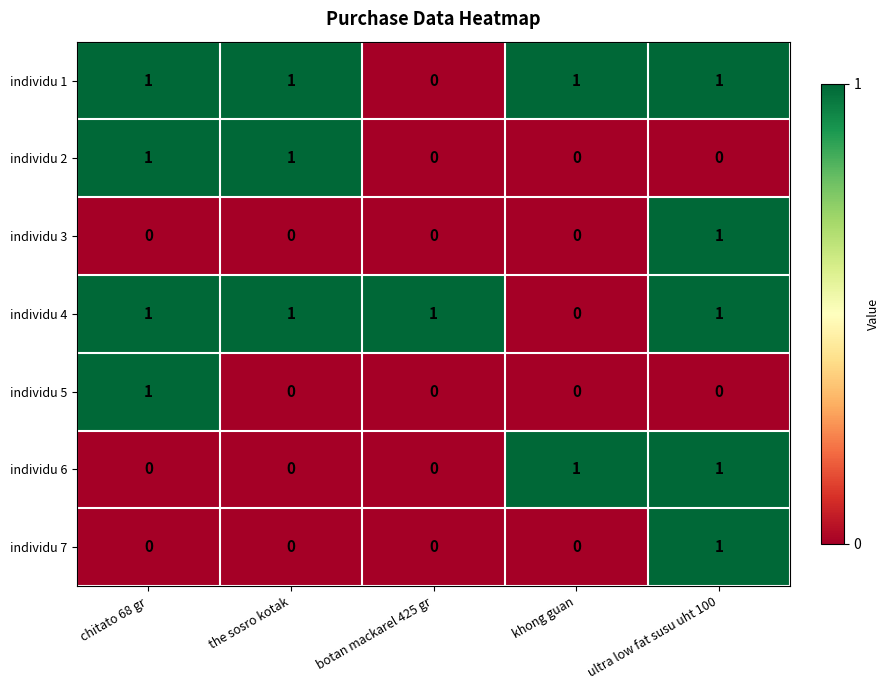

At how many categories does at least one series exceed 0?

5